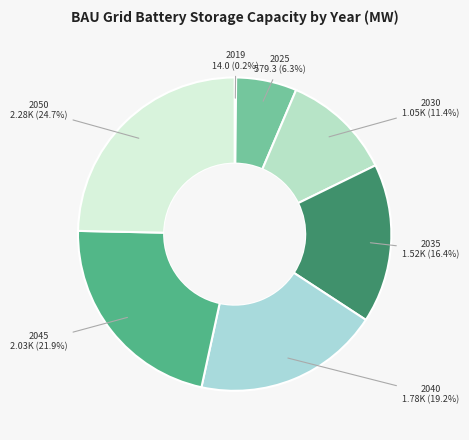

True or false: 2040 accounts for 19% of the total.

True